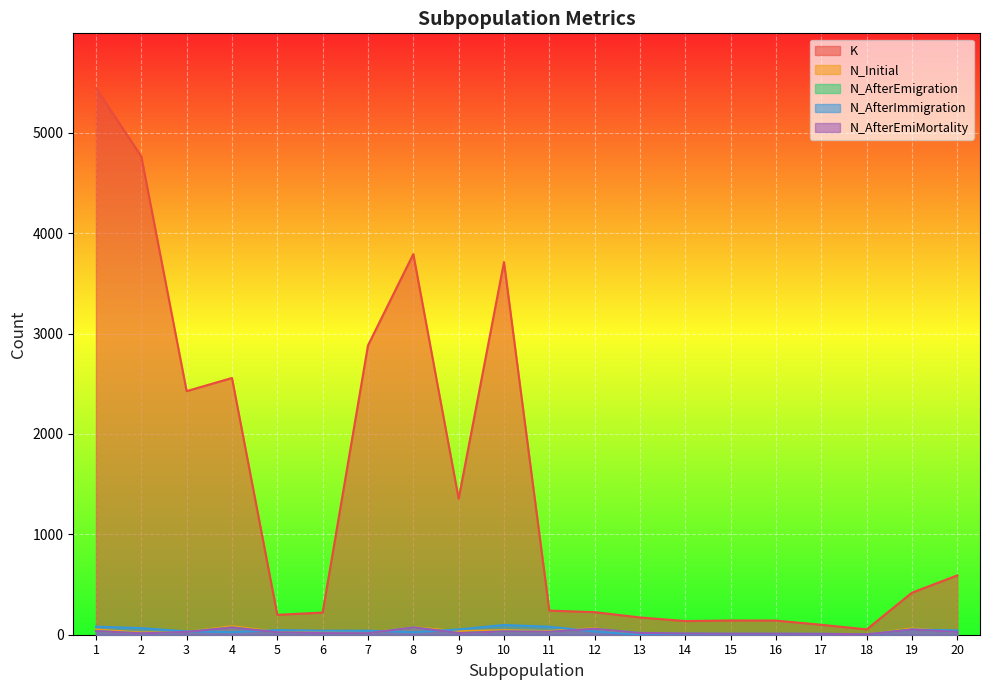

True or false: N_AfterEmigration and K cross at least once.

False